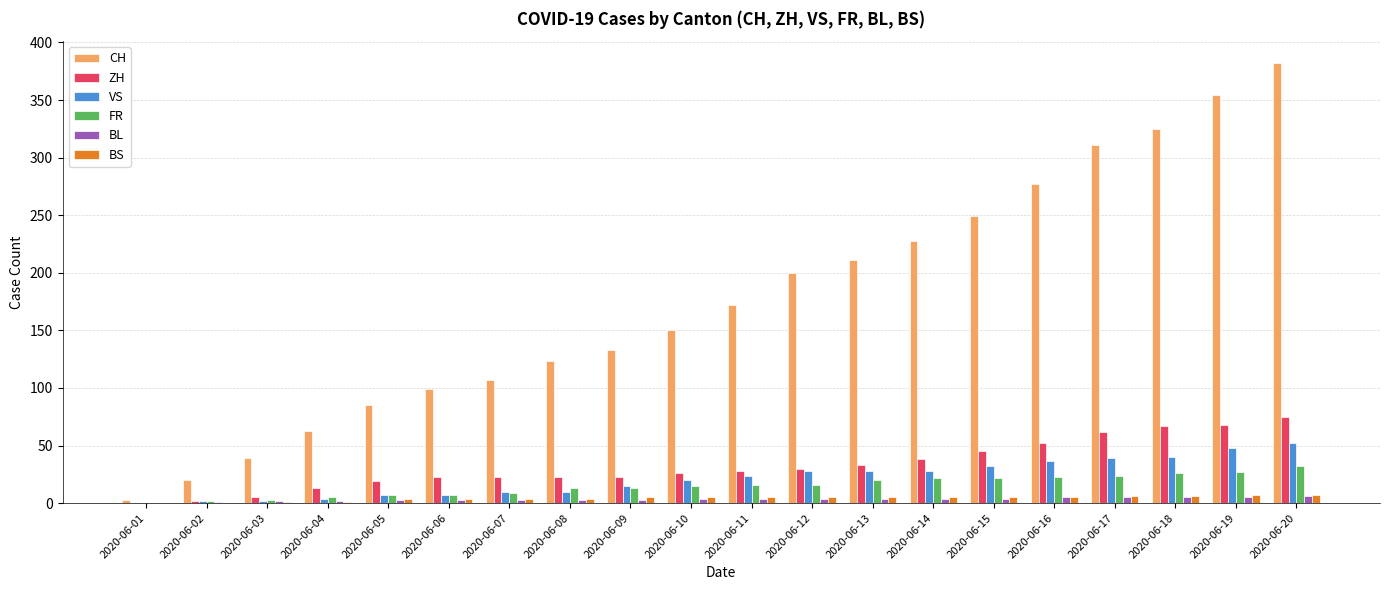

The BS series shows 5 at 2020-06-13. True or false?

True